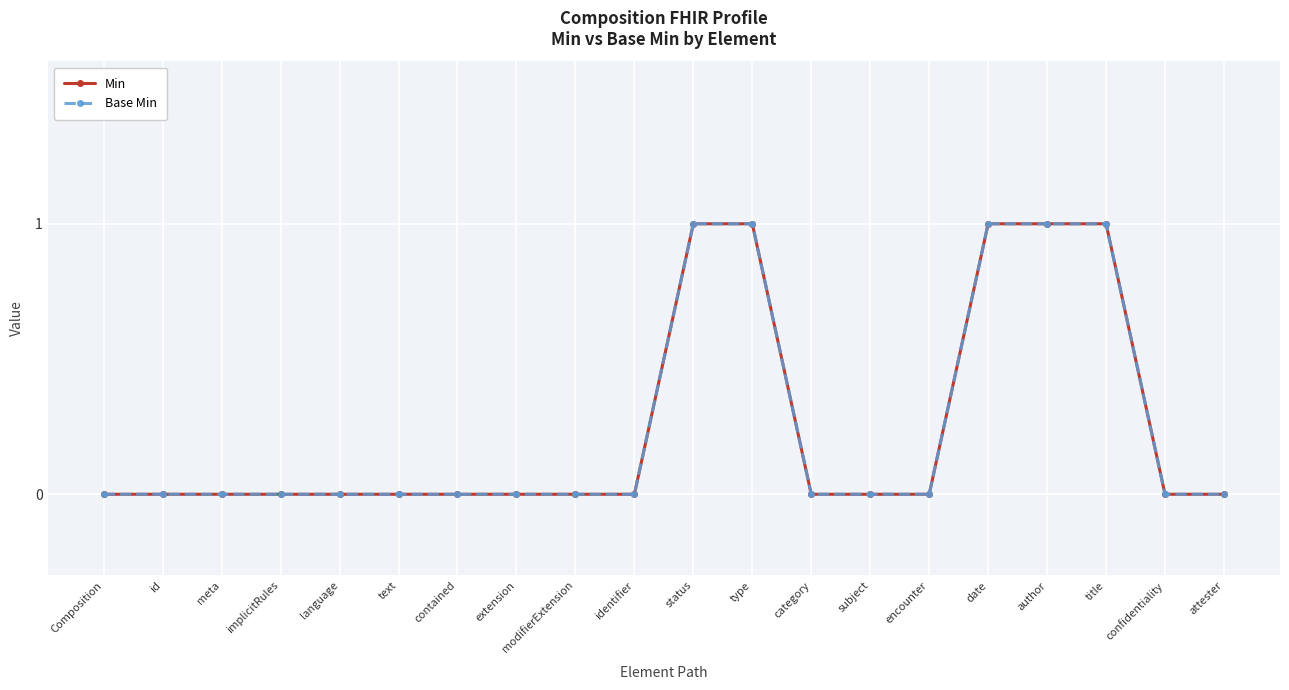

Which series has the largest range (max minus min)?

Min